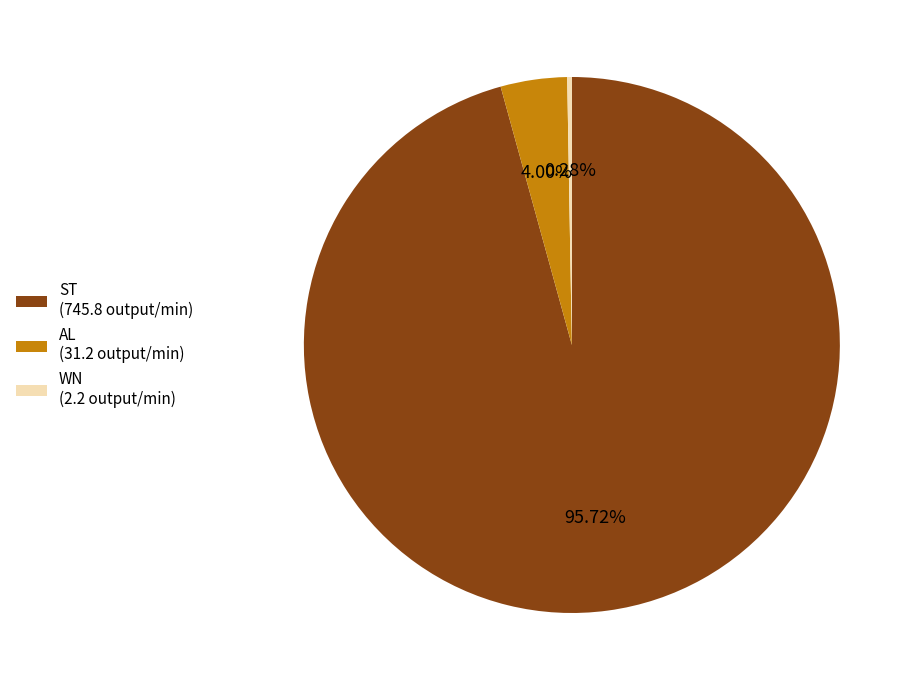

Which has a higher value, AL (31.2 output/min) or ST (745.8 output/min)?

ST (745.8 output/min)